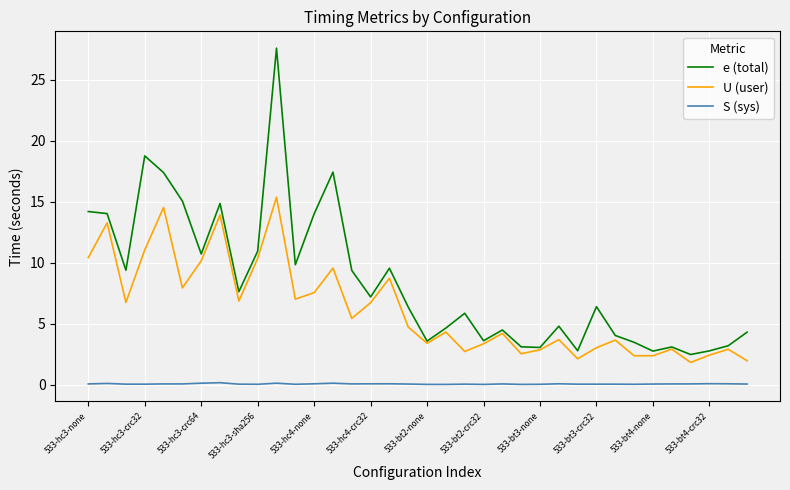

Rank the series by their maximum value, from highest to lowest.

e (total), U (user), S (sys)